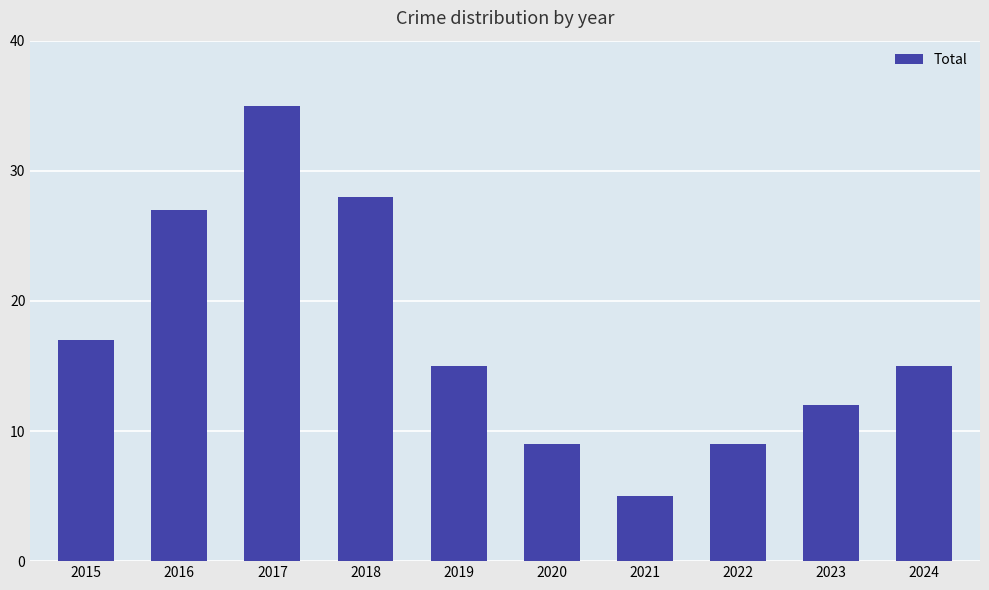

Reading left to right, transcribe all the data shown in this chart.

2015=17	2016=27	2017=35	2018=28	2019=15	2020=9	2021=5	2022=9	2023=12	2024=15